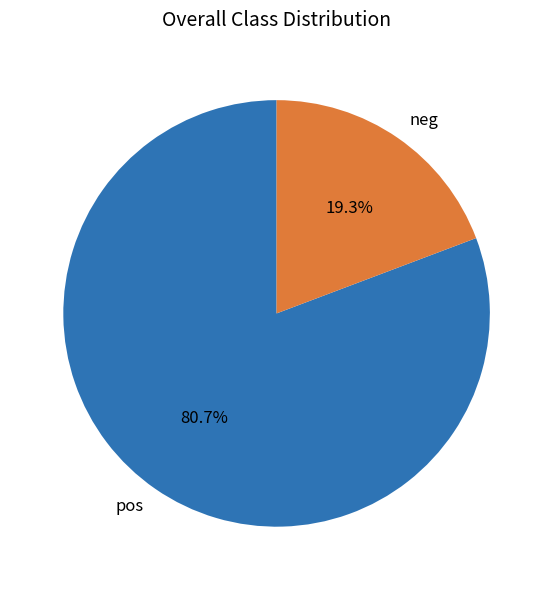

Which slice represents more than half of the pie?

pos